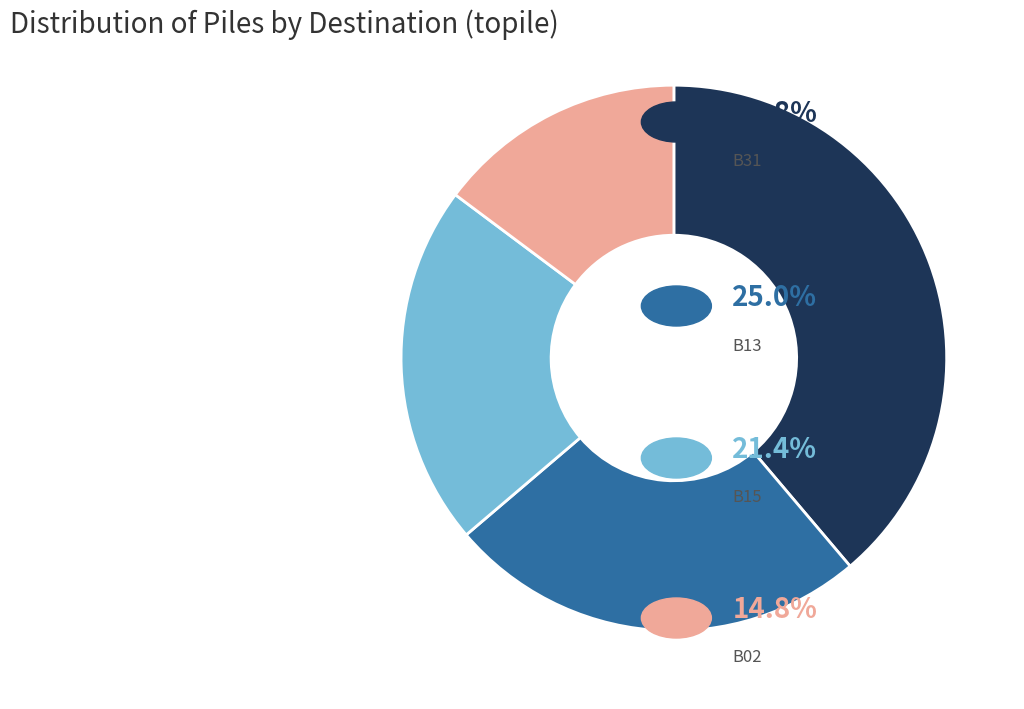

Is there a majority slice in this chart?

No